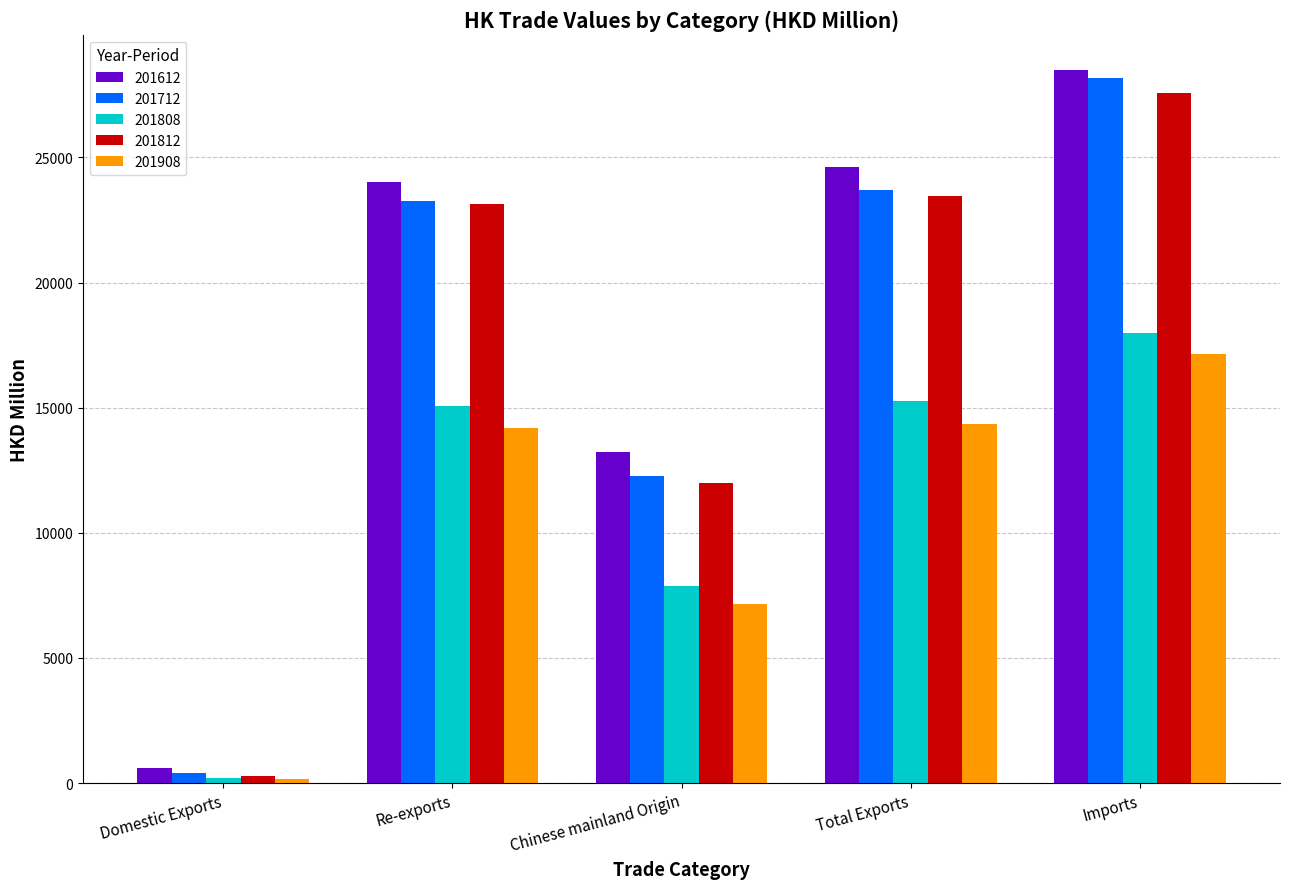

Which series changed the most between Domestic Exports and Imports?

201612